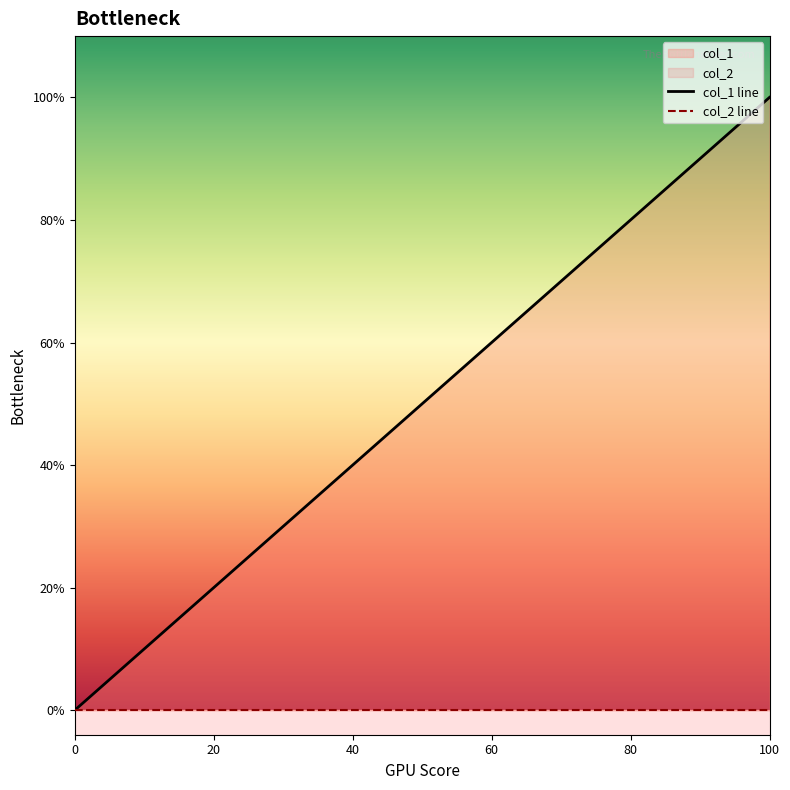

At which category is the sum across all series the highest?

100